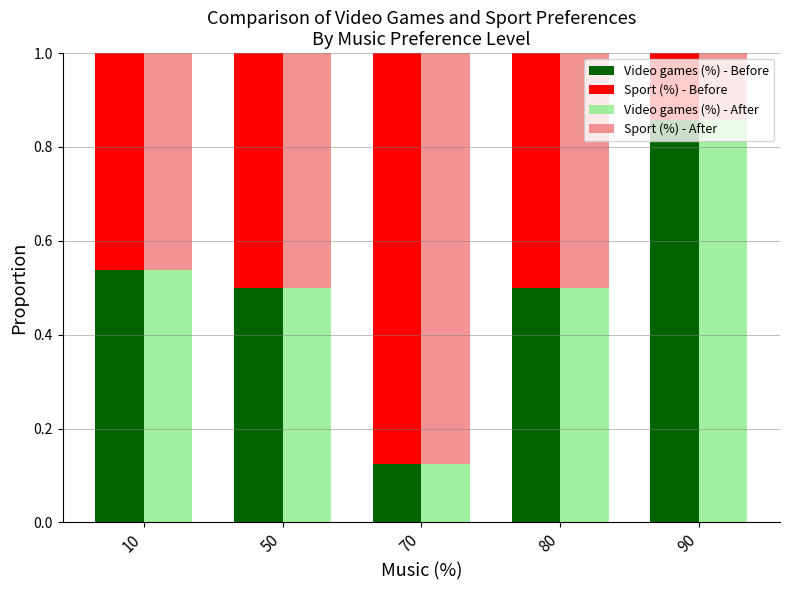

What is the difference between the highest and lowest values at 70?

0.7